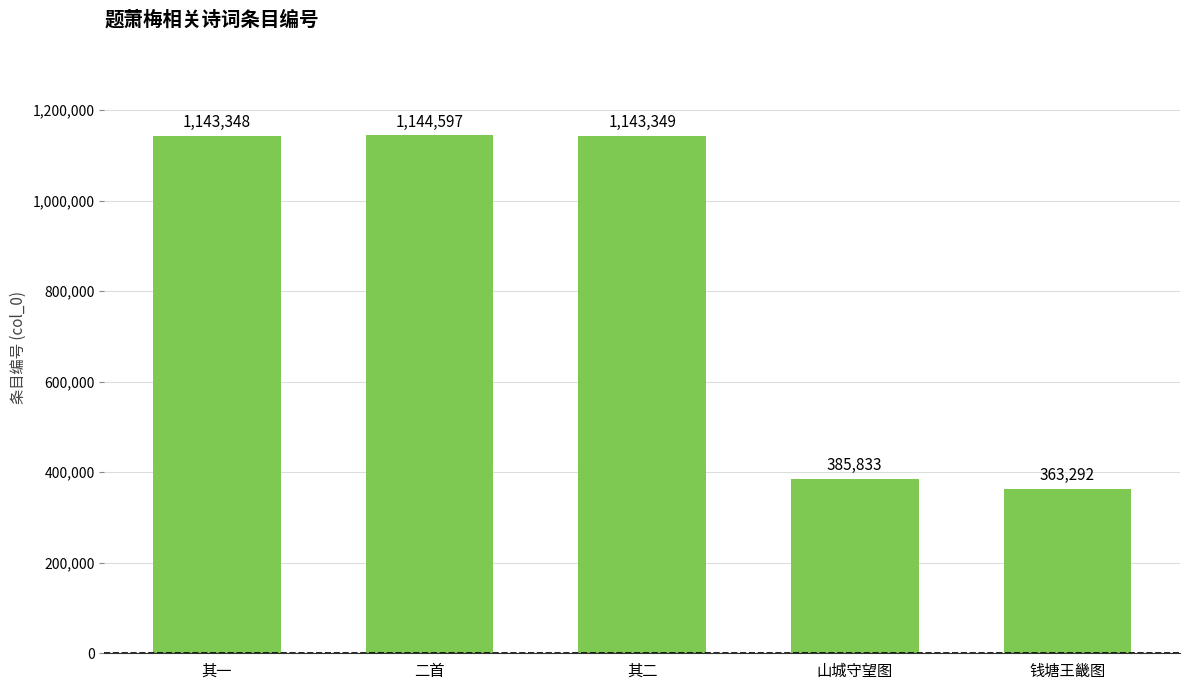

At which category does the chart reach its minimum across all series?

钱塘王畿图